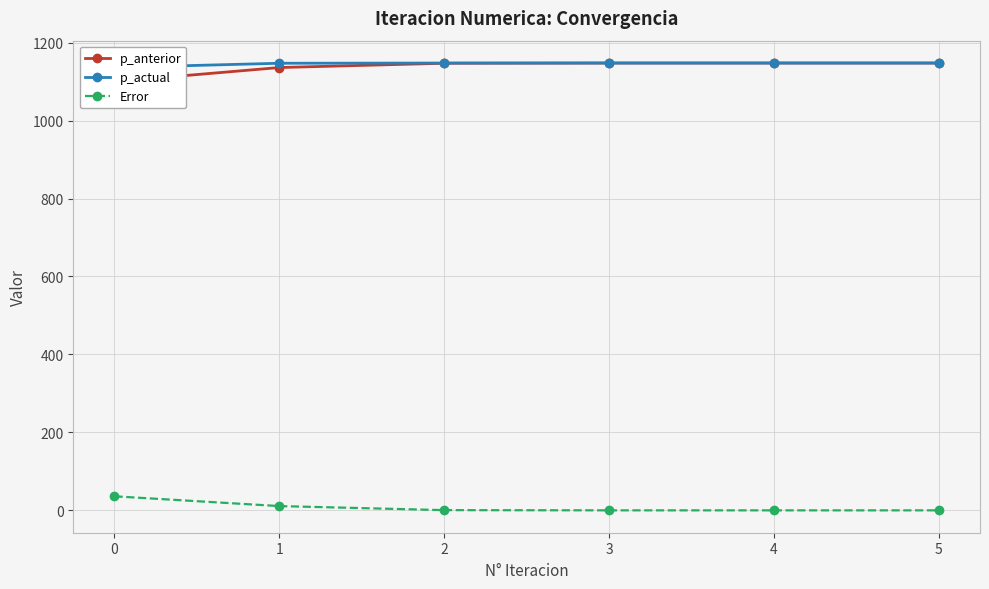

Rank the series at 5 from lowest to highest value.

Error, p_anterior, p_actual